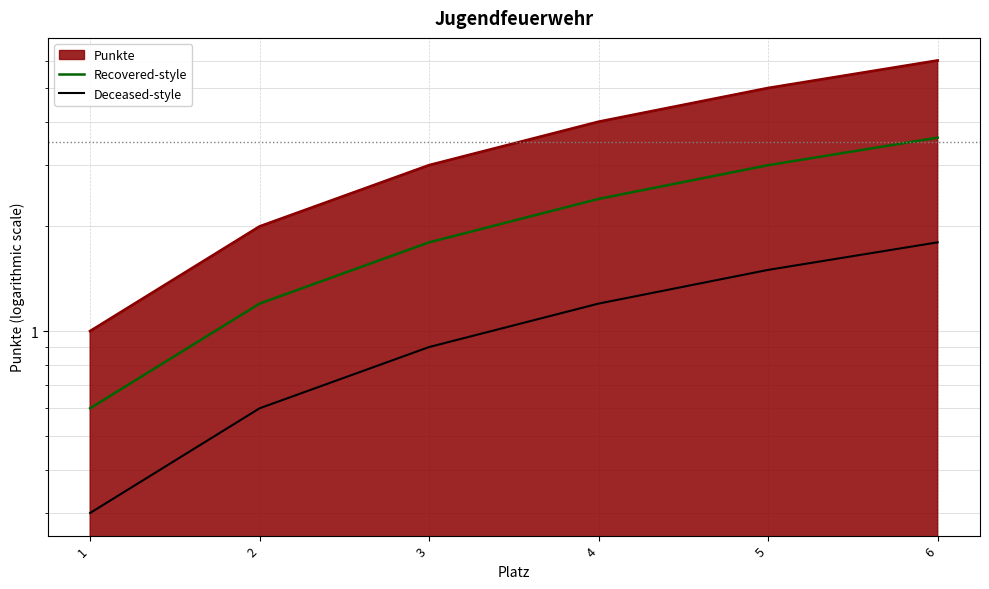

Which has a higher value, 2 or 1?

2